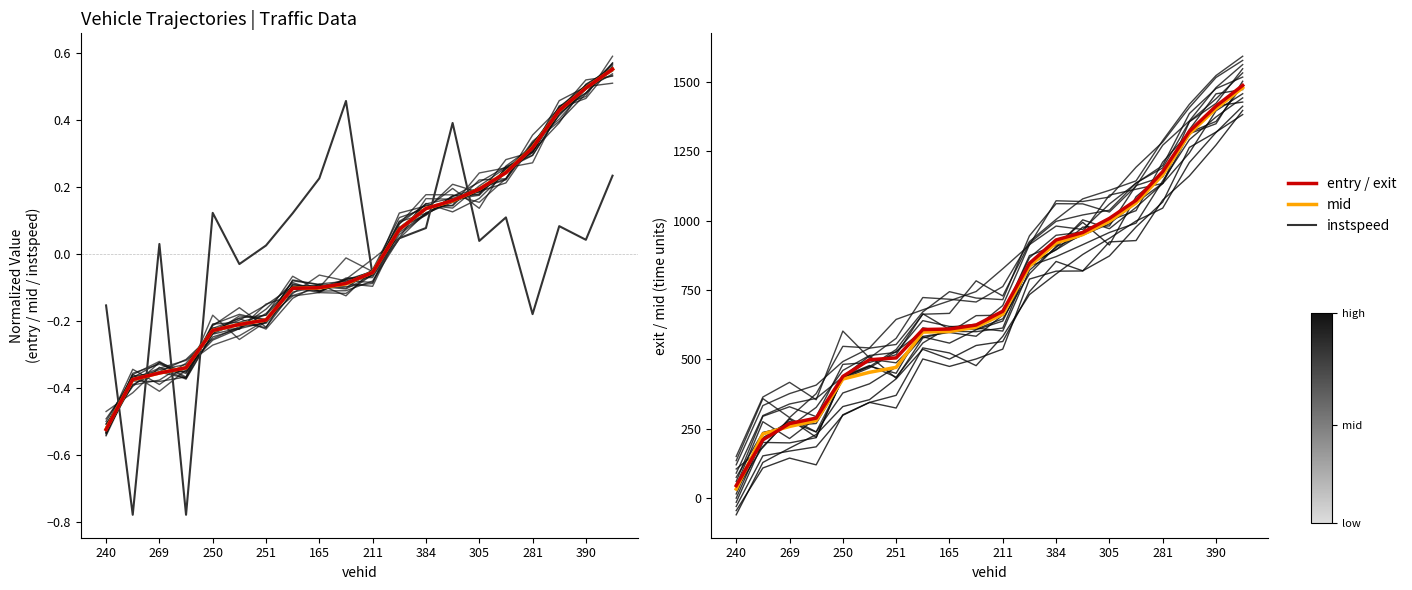

Rank the series at 384 from lowest to highest value.

instspeed, entry, mid, exit